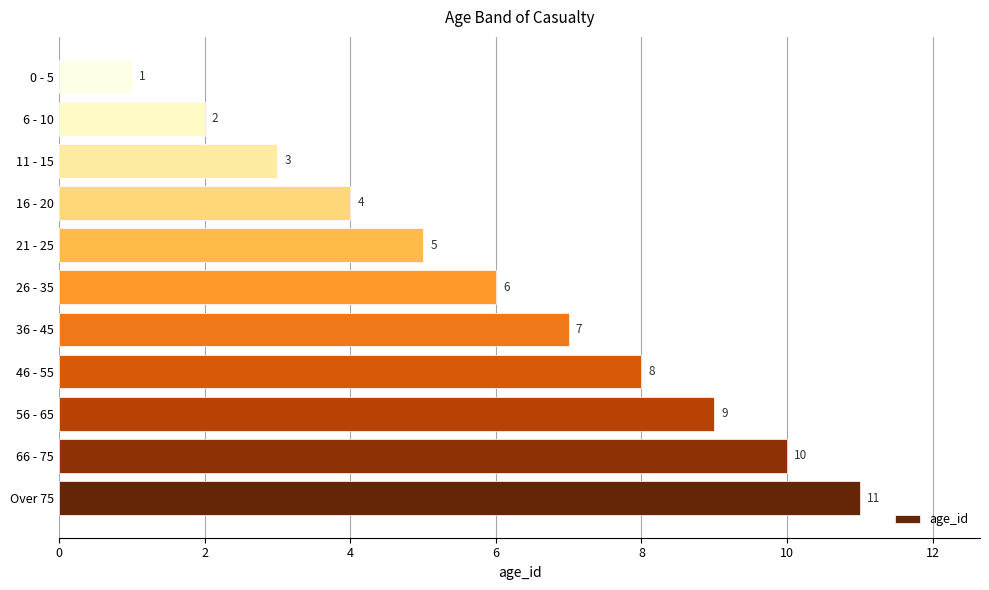

What is the sum of all values?

66